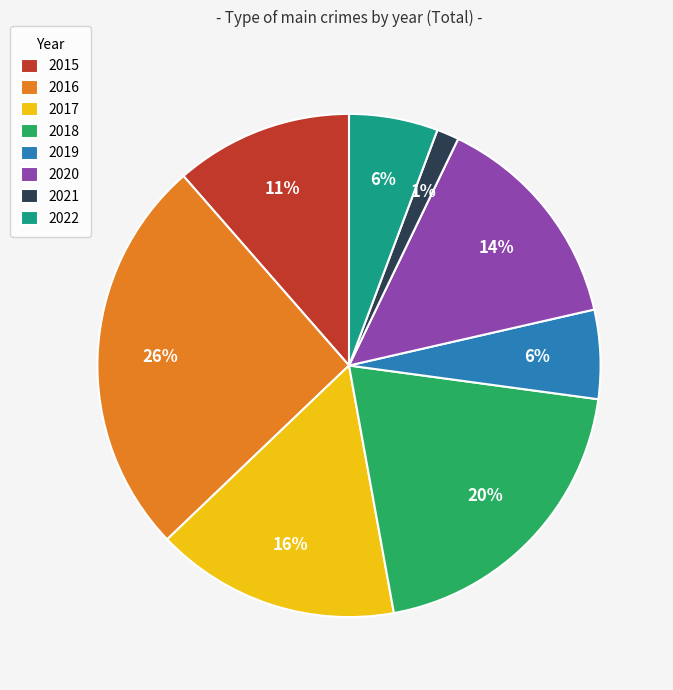

Which has a higher value, 2020 or 2017?

2017